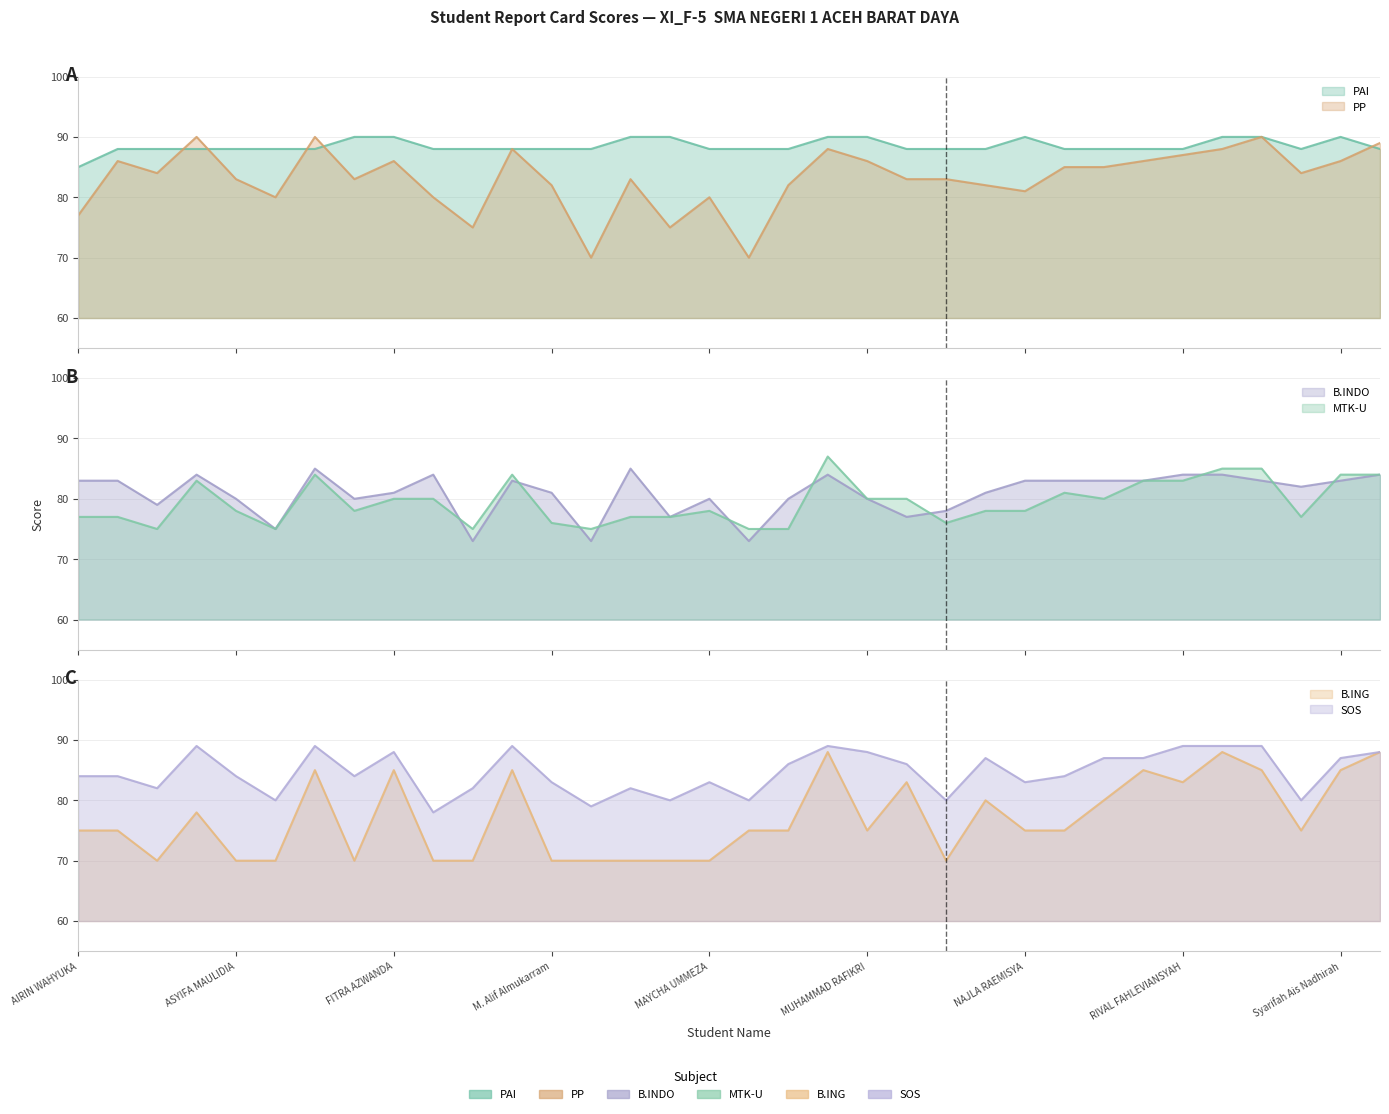

Where is the first local minimum for B.INDO?

AMILIA